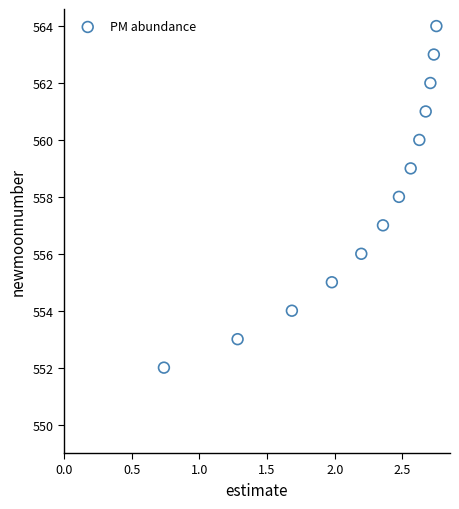

What is the range of Y values (max minus min)?

12